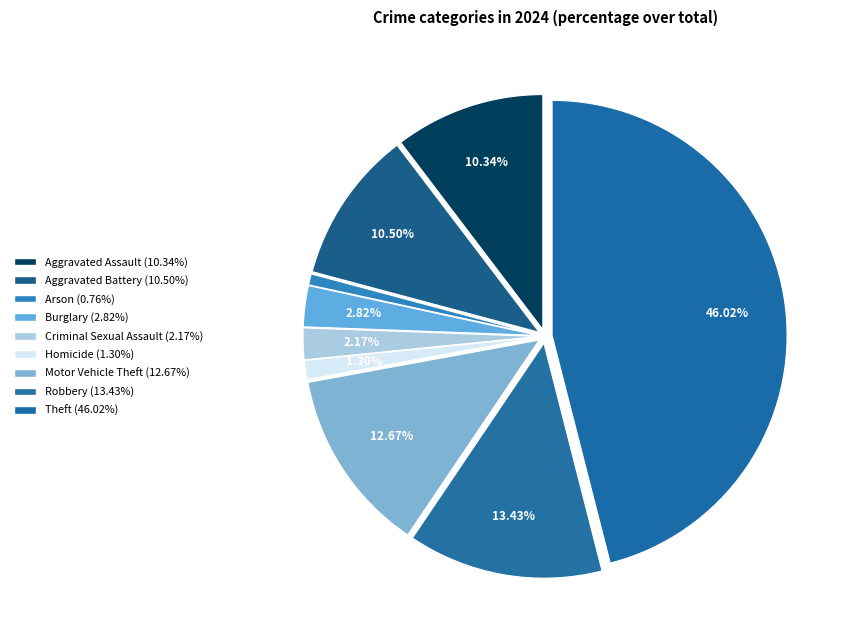

Is it true that Aggravated Battery is 11% of the pie?

True